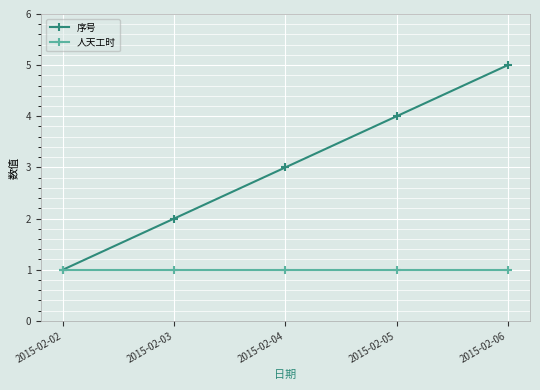

Where is 序号 nearest to the value 3?

2015-02-04